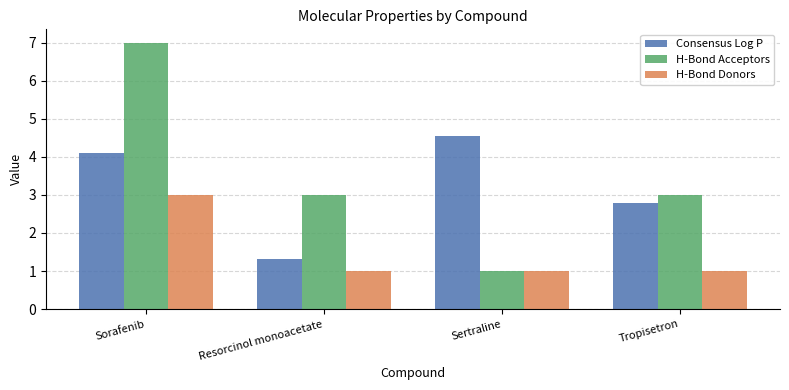

At how many categories does at least one series exceed 2?

4